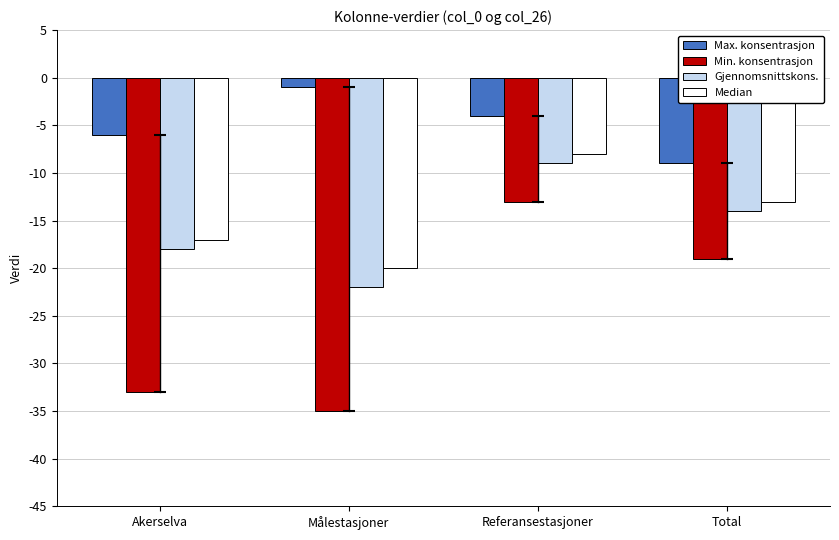

Reading left to right, what are all the values shown in this chart?

Max. konsentrasjon: Akerselva=-6	Målestasjoner=-1	Referansestasjoner=-4	Total=-9
Min. konsentrasjon: Akerselva=-33	Målestasjoner=-35	Referansestasjoner=-13	Total=-19
Gjennomsnittskons.: Akerselva=-18	Målestasjoner=-22	Referansestasjoner=-9	Total=-14
Median: Akerselva=-17	Målestasjoner=-20	Referansestasjoner=-8	Total=-13